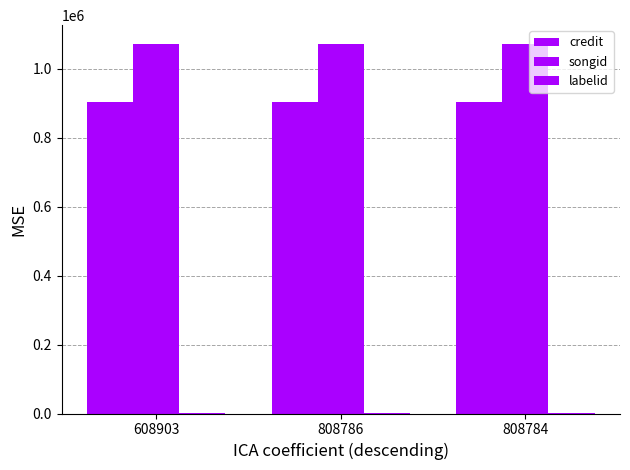

Reading left to right, transcribe all the data shown in this chart.

credit: 902650	902650	902650
songid: 1072562	1072562	1072562
labelid: 434	434	434